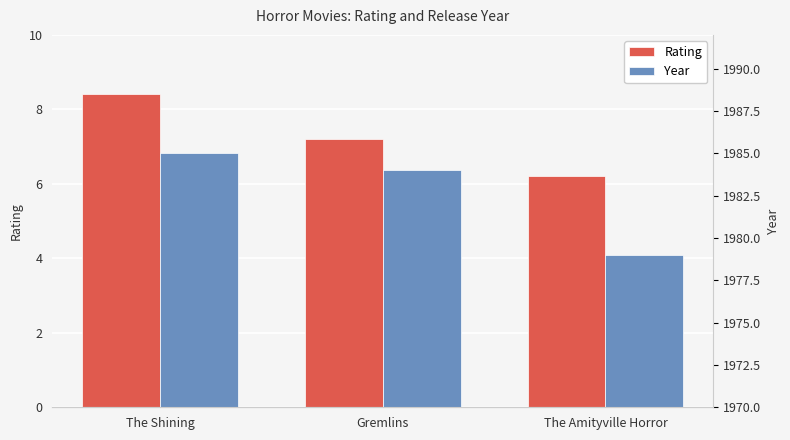

True or false: Year has a value of 2809.9 at Gremlins.

False